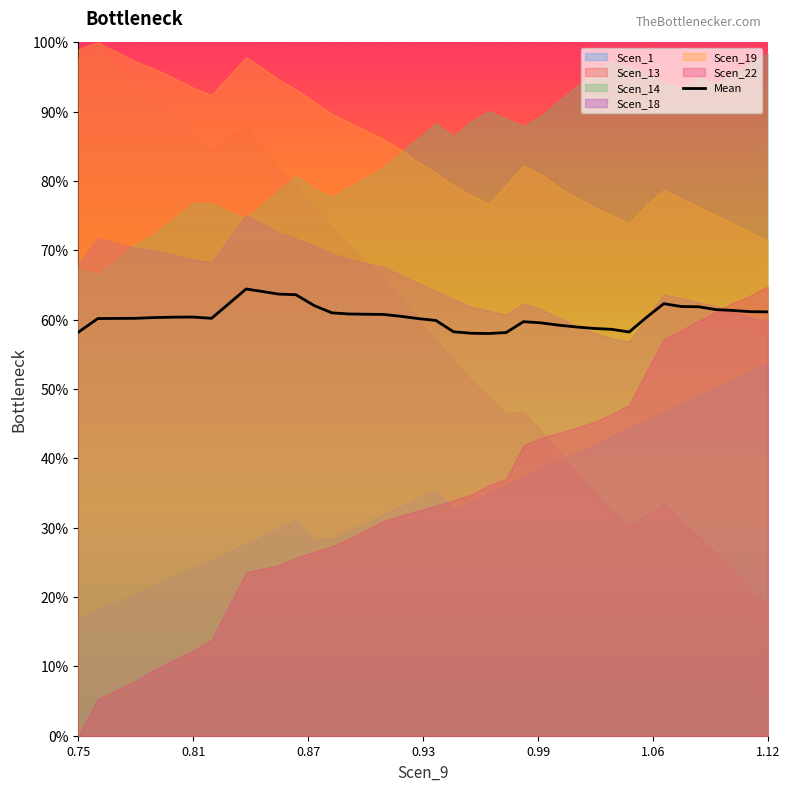

What is the highest value of the Mean series?

64.4